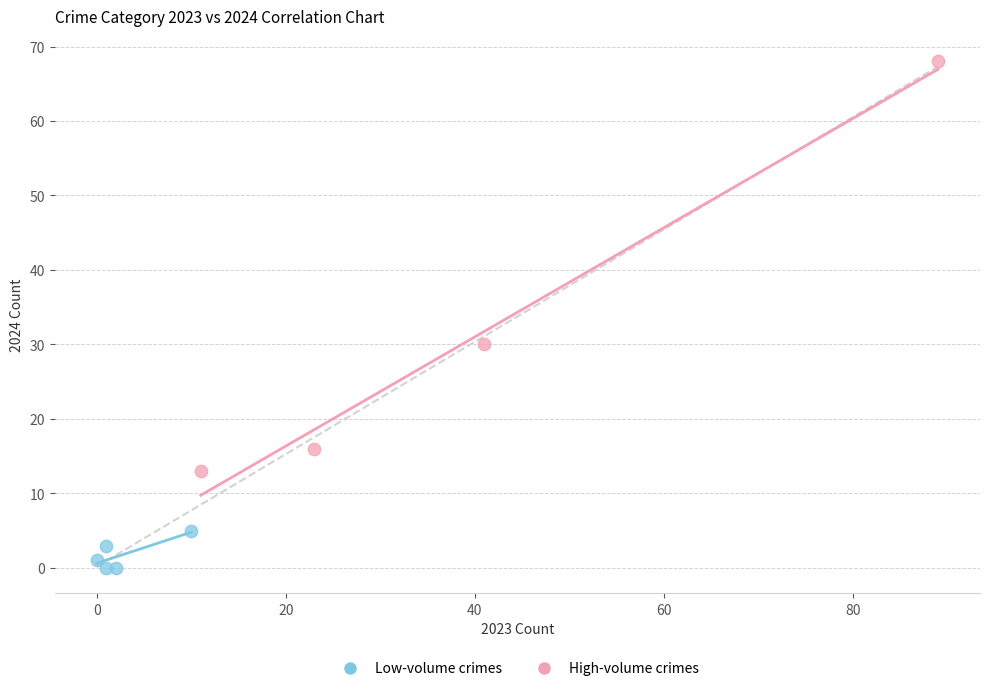

Which series contains the lowest Y value?

Low-volume crimes